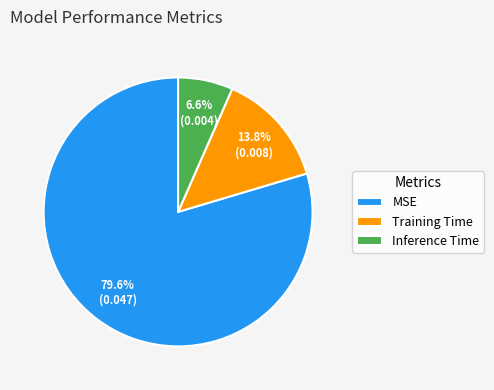

Is there any slice that represents more than half of the pie?

Yes